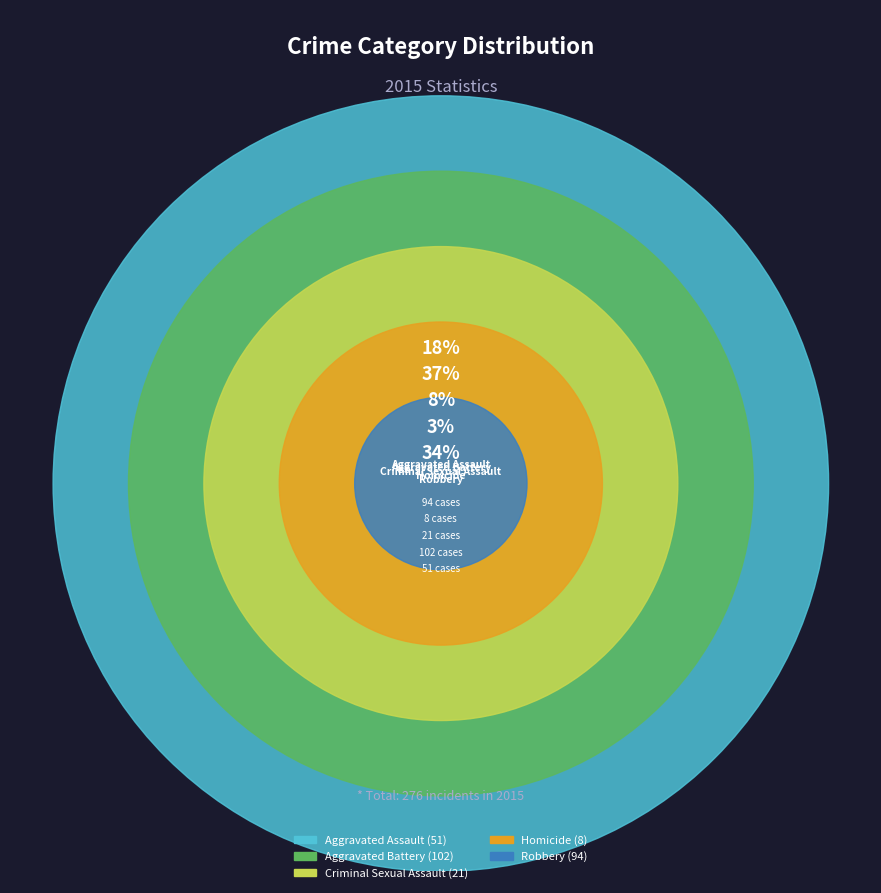

What percentage is the Criminal Sexual Assault slice, to the nearest percent?

8%